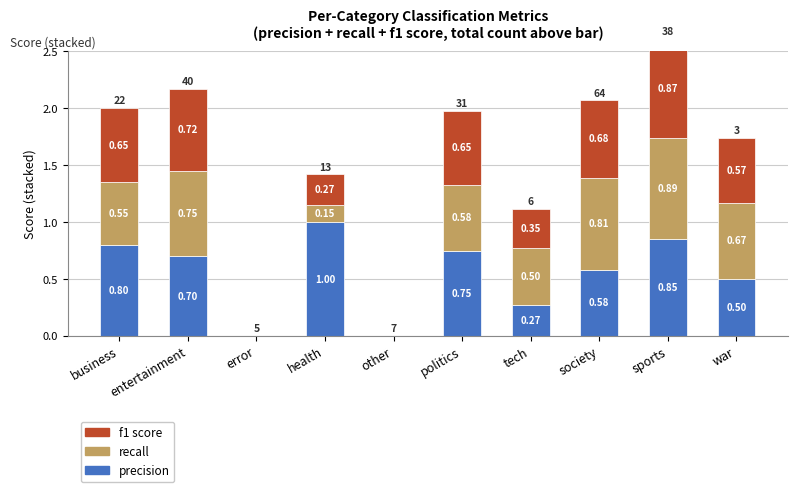

What is the average value of the f1 score series?

0.5